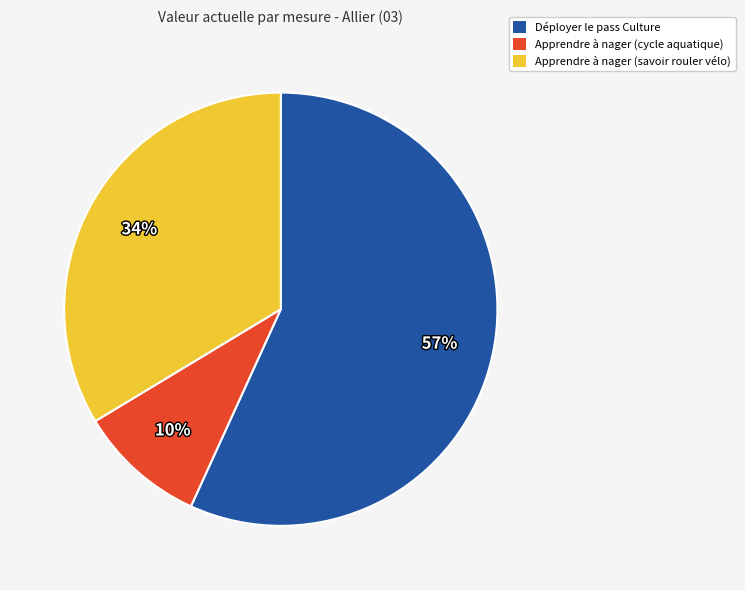

What is the majority slice?

Déployer le pass Culture